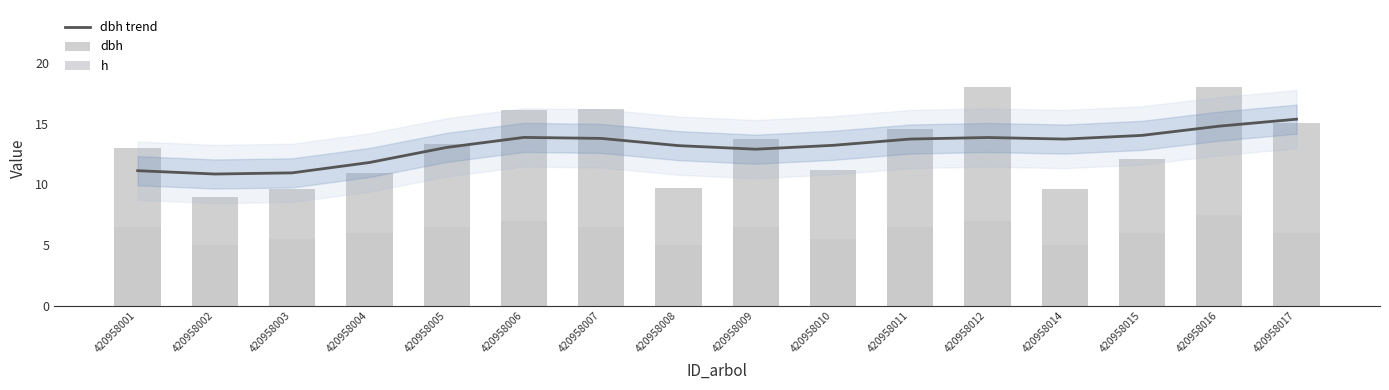

Is it true that dbh equals 13.0 at 420958001?

True